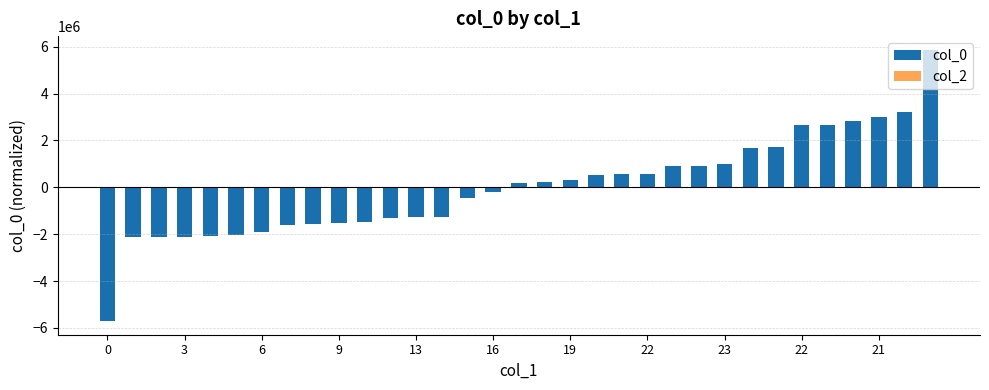

What is the difference between the maximum and minimum values?

11583011.0